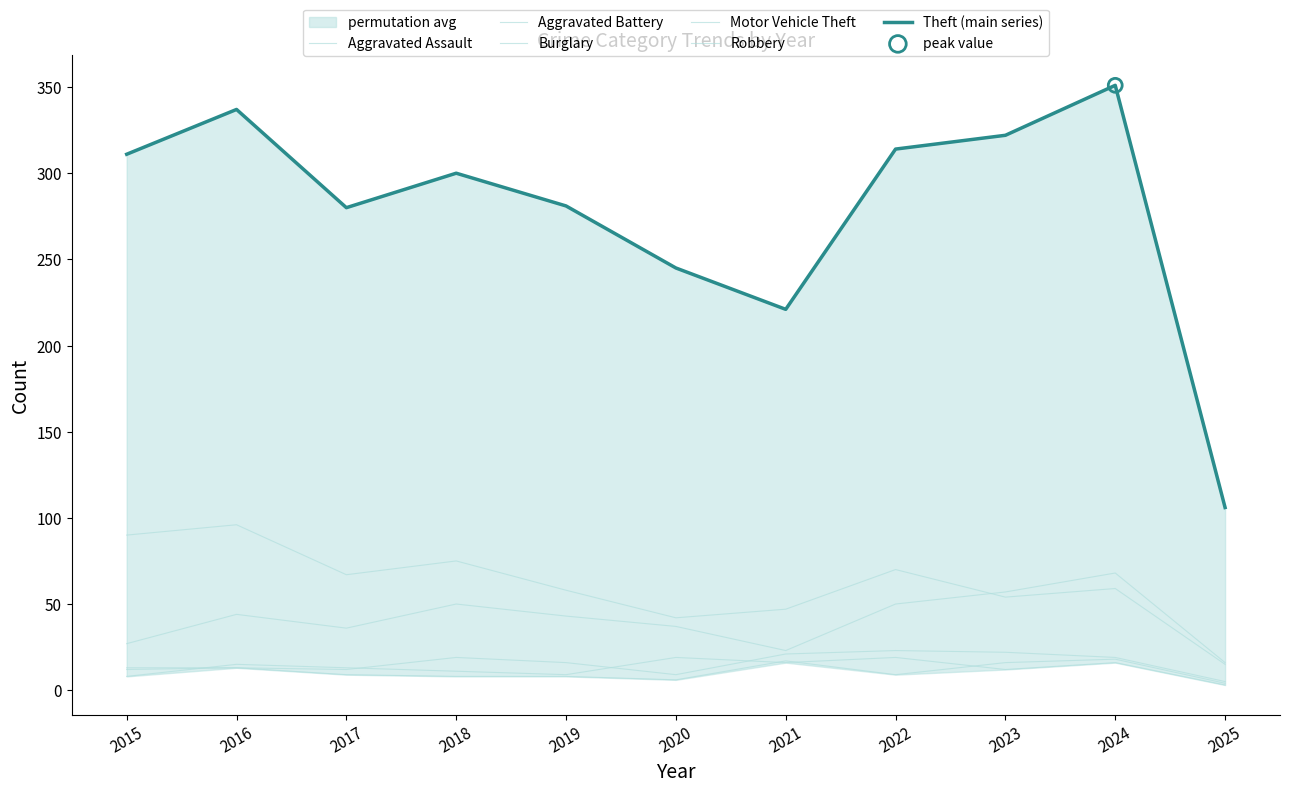

Which series reaches the minimum Y coordinate?

Robbery